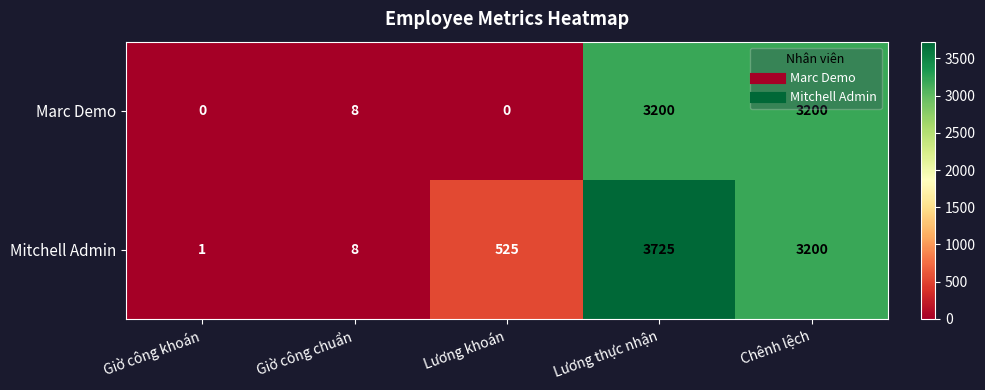

Count the number of data series in this chart.

2